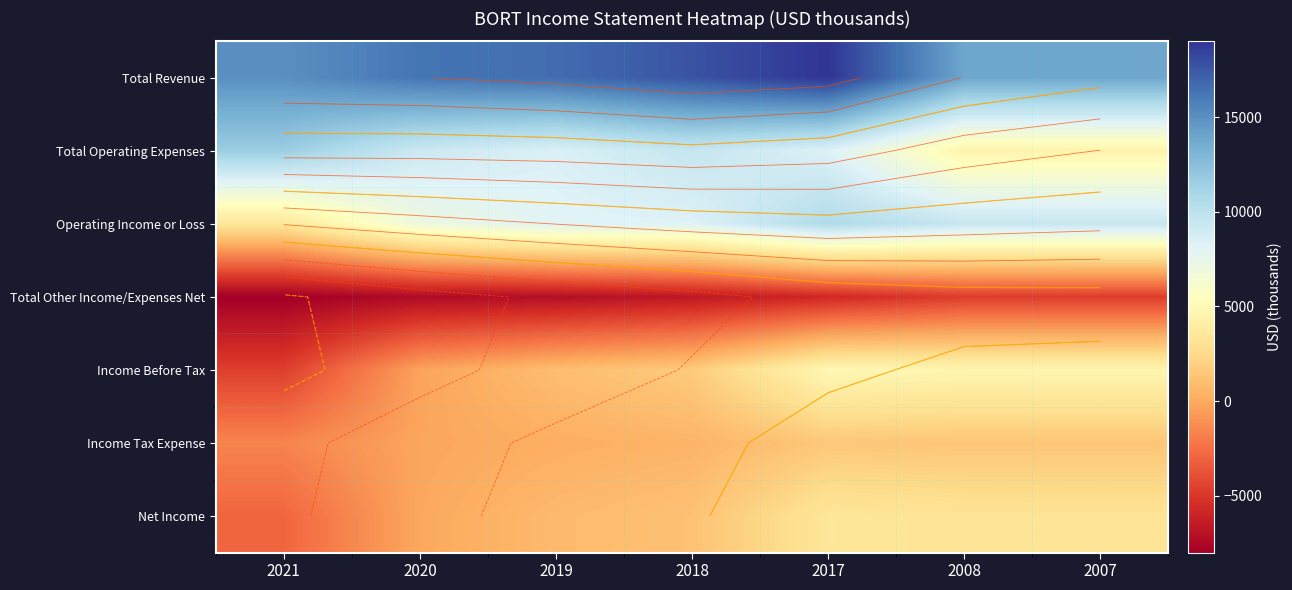

Rank the categories by Total Revenue value from lowest to highest.

2008, 2007, 2021, 2020, 2019, 2018, 2017